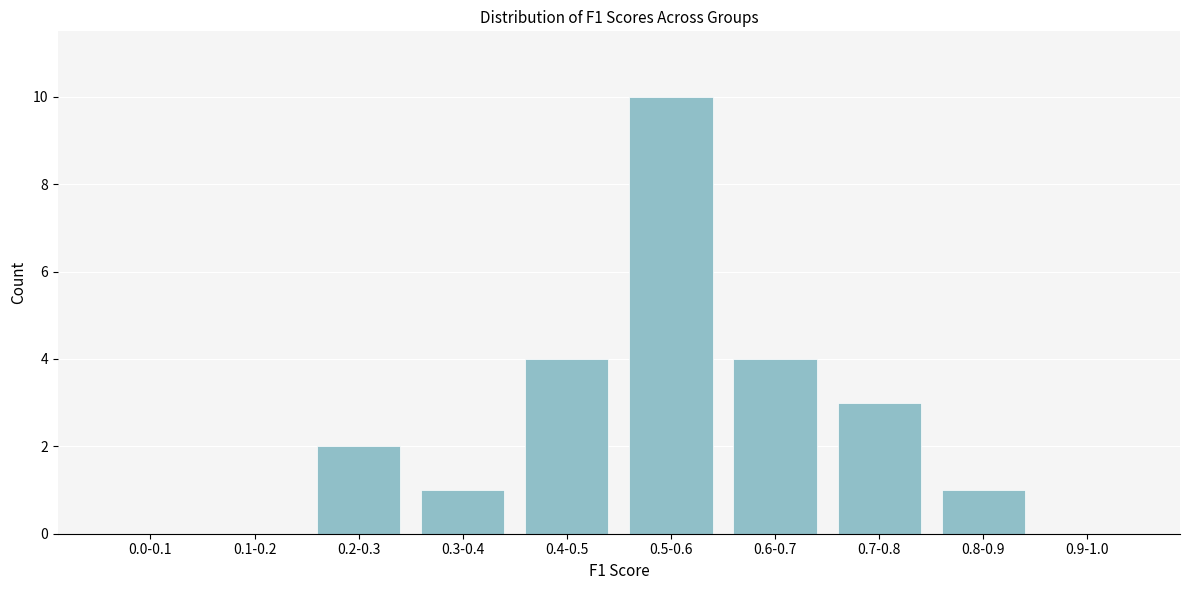

Reading left to right, transcribe all the data shown in this chart.

0.0-0.1=0	0.1-0.2=0	0.2-0.3=2	0.3-0.4=1	0.4-0.5=4	0.5-0.6=10	0.6-0.7=4	0.7-0.8=3	0.8-0.9=1	0.9-1.0=0